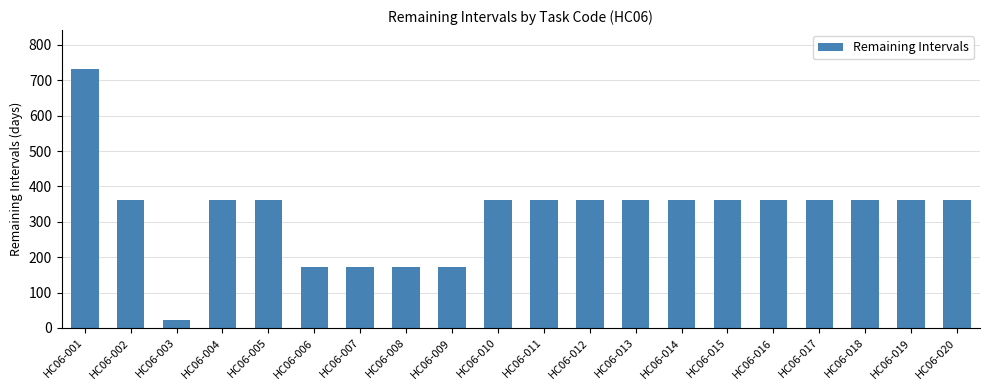

At which category does the chart reach its peak across all series?

HC06-001